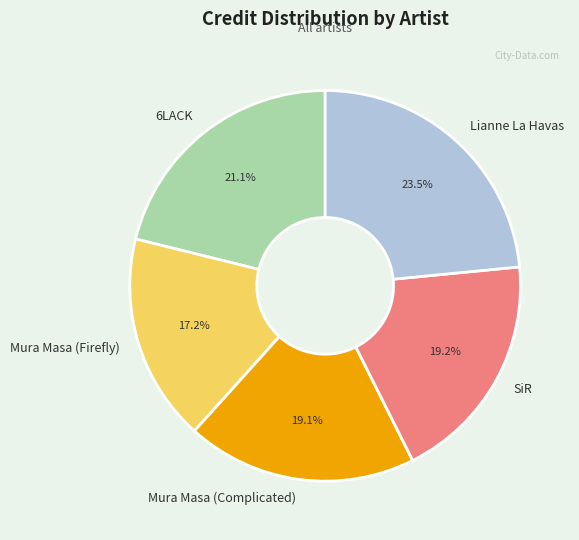

Which category has the biggest portion of the pie?

Lianne La Havas